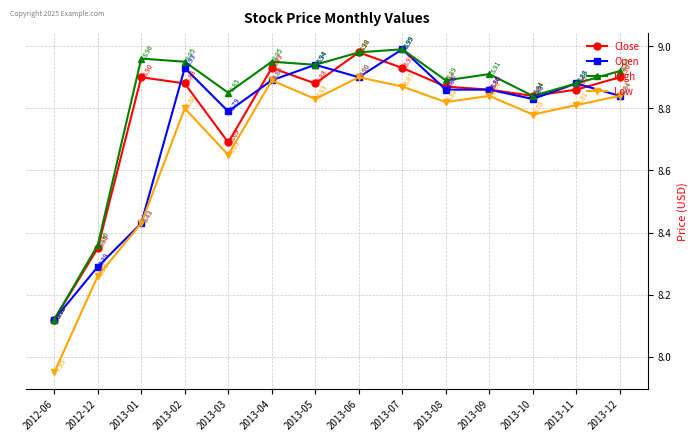

What is the total value across all series at 2013-05?

35.6